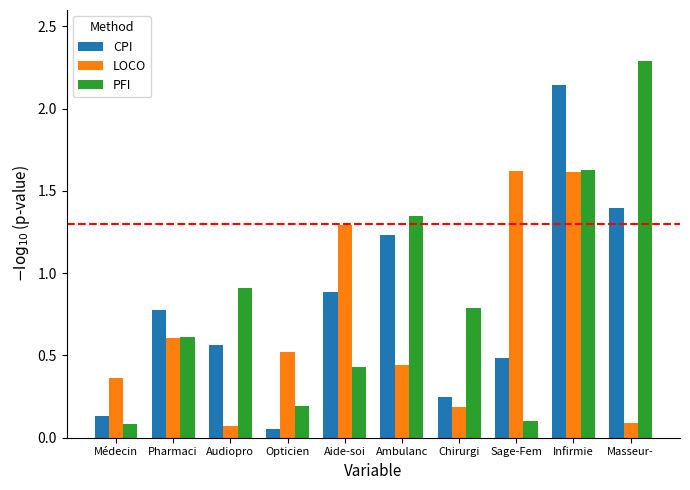

What is the label of the 10th bar from the right?

Médecin